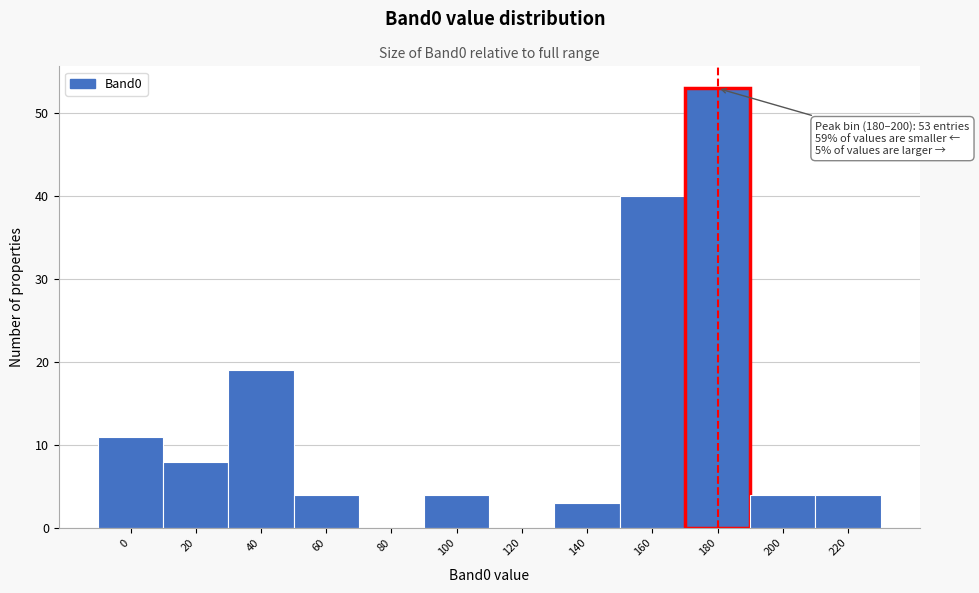

Reading left to right, list all the values displayed in this chart.

0=11	20=8	40=19	60=4	80=0	100=4	120=0	140=3	160=40	180=53	200=4	220=4